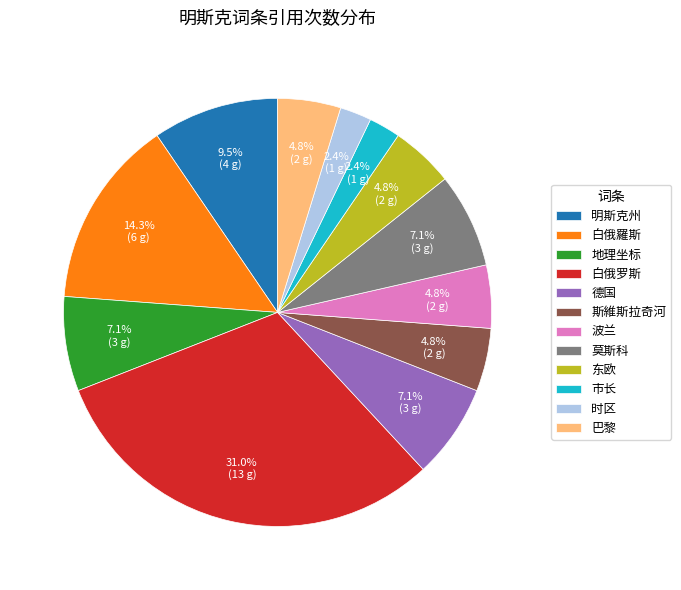

To the nearest percent, what percentage of the pie is 斯維斯拉奇河?

5%